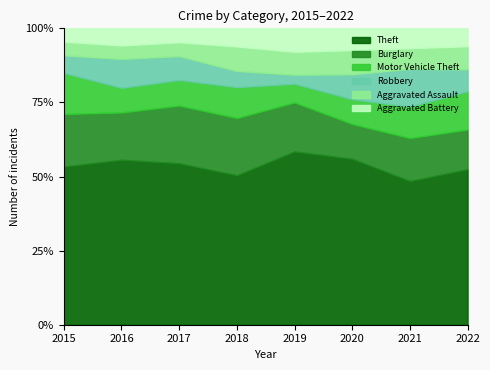

What are all the series names shown in the legend?

Theft, Burglary, Motor Vehicle Theft, Robbery, Aggravated Assault, Aggravated Battery